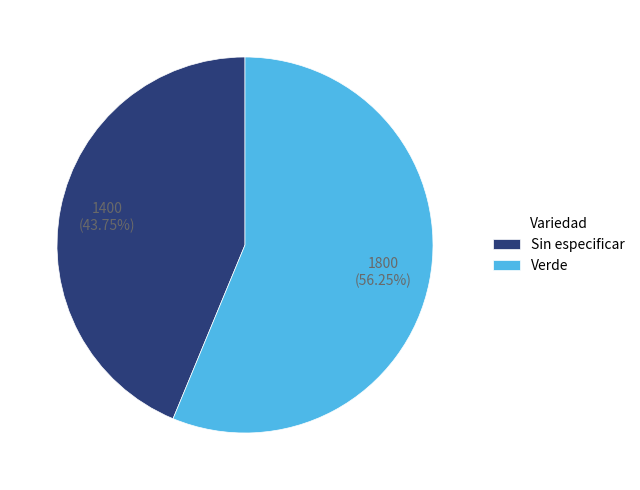

Is it true that Sin especificar is 44% of the pie?

True